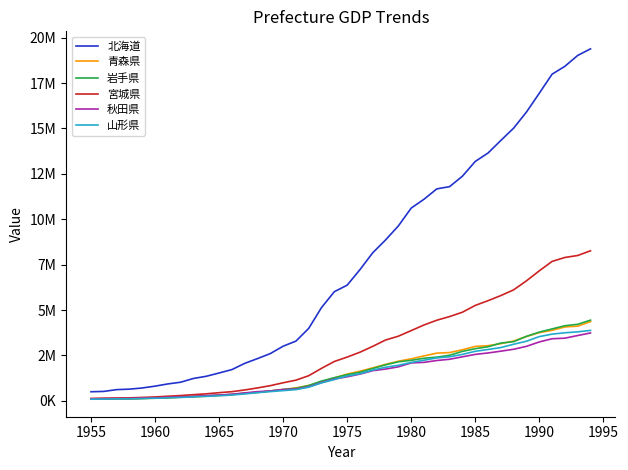

True or false: 宮城県 has more than 0 points higher than both neighbors.

False